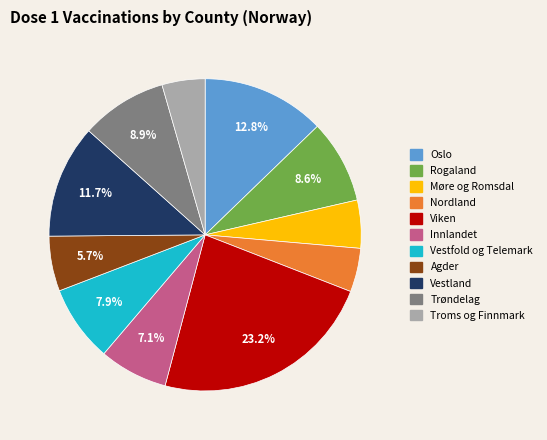

What percentage is the Agder slice, to the nearest percent?

6%